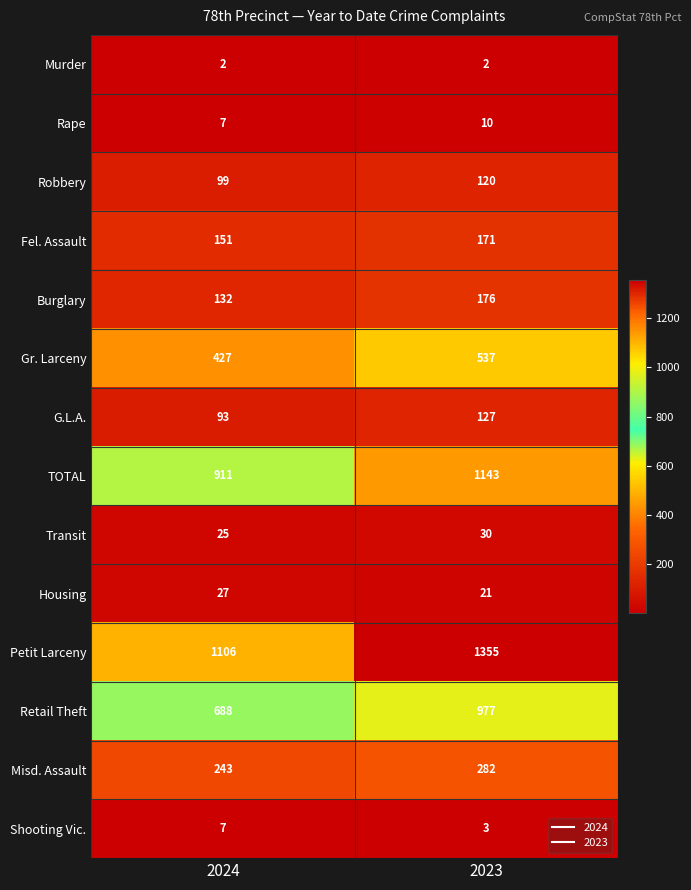

Reading right to left, list all the values displayed in this chart.

Murder: 2	2
Rape: 10	7
Robbery: 120	99
Fel. Assault: 171	151
Burglary: 176	132
Gr. Larceny: 537	427
G.L.A.: 127	93
TOTAL: 1143	911
Transit: 30	25
Housing: 21	27
Petit Larceny: 1355	1106
Retail Theft: 977	688
Misd. Assault: 282	243
Shooting Vic.: 3	7